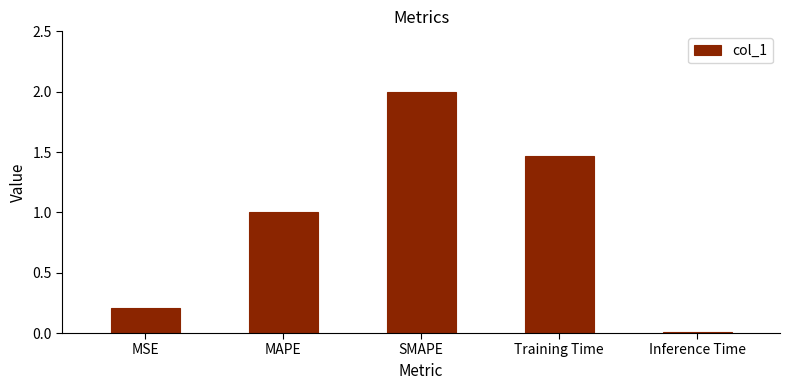

How many data points are less than 1?

2